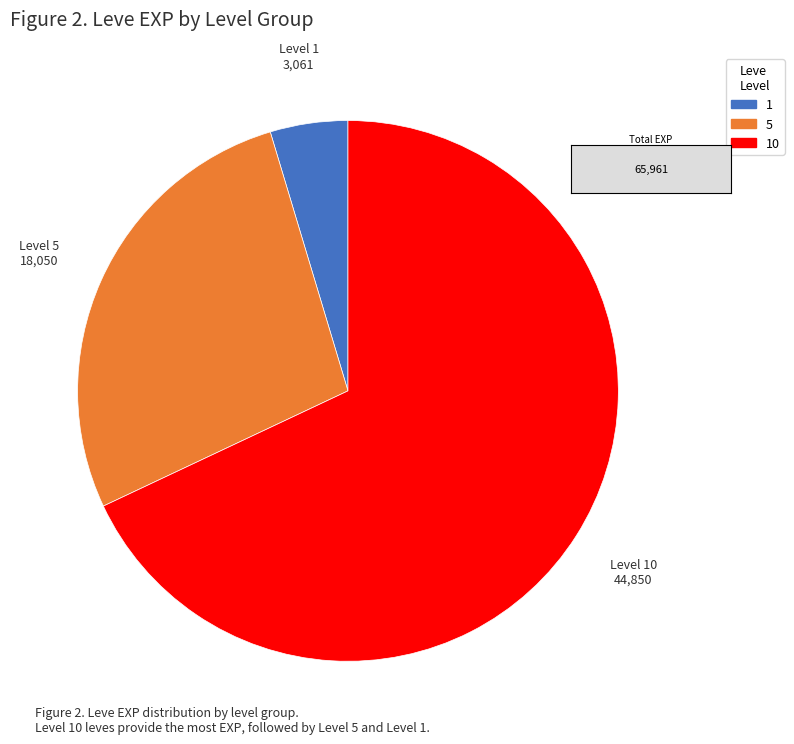

Is there a majority slice in this chart?

Yes